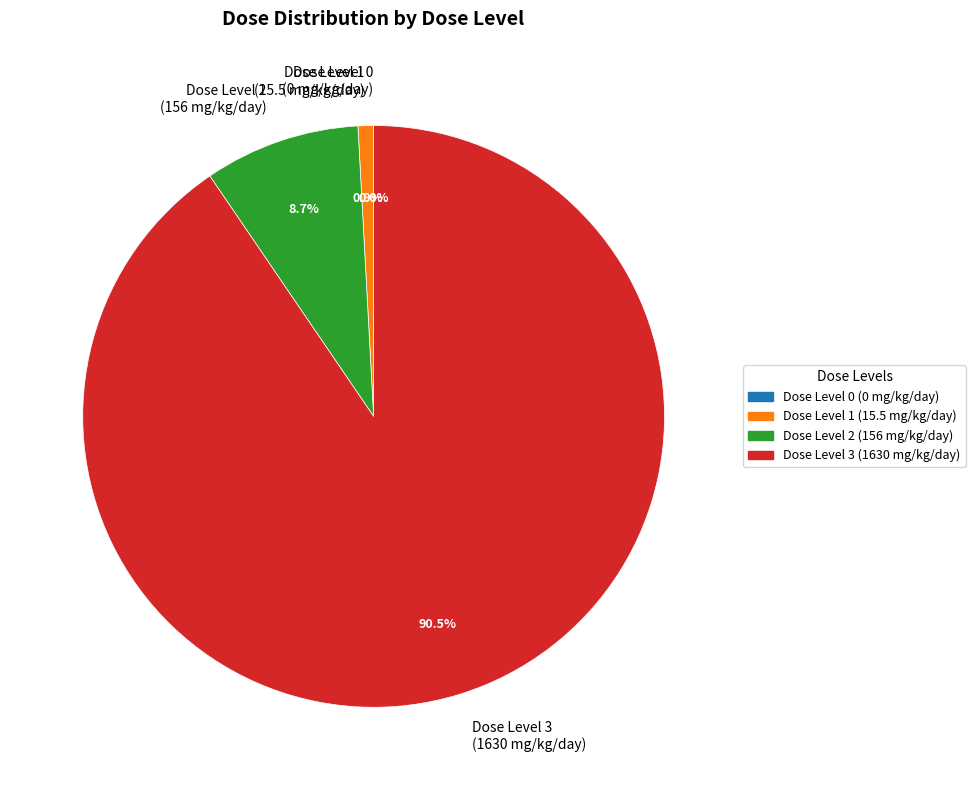

What percentage is the 2 slice, to the nearest percent?

9%